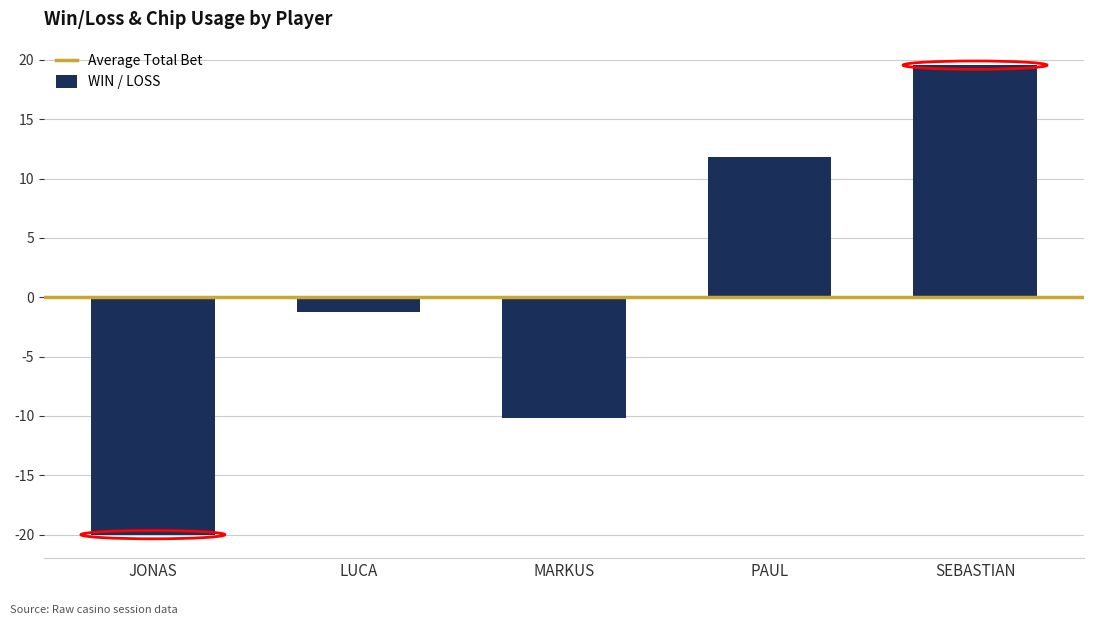

What is the sum of the values at MARKUS and SEBASTIAN?

9.4